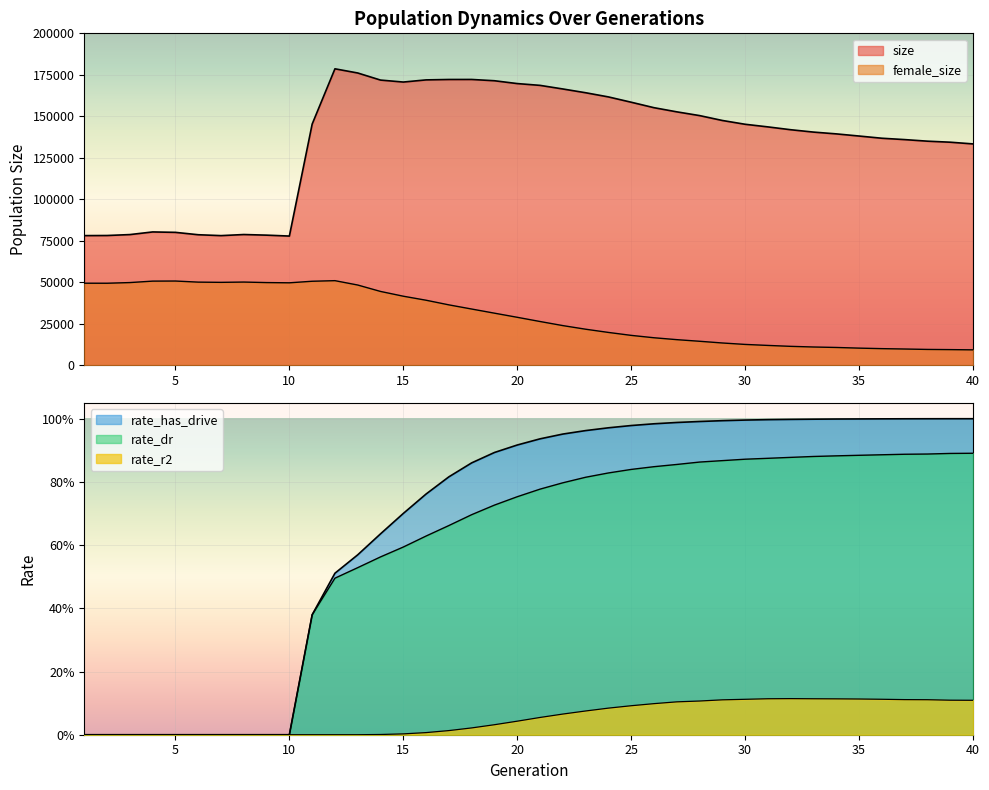

The value of female_size at 1 is 49399.0. True or false?

True